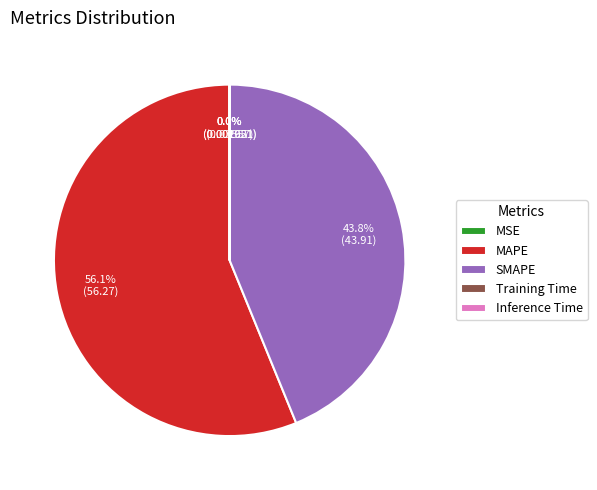

Is there any slice that represents more than half of the pie?

Yes